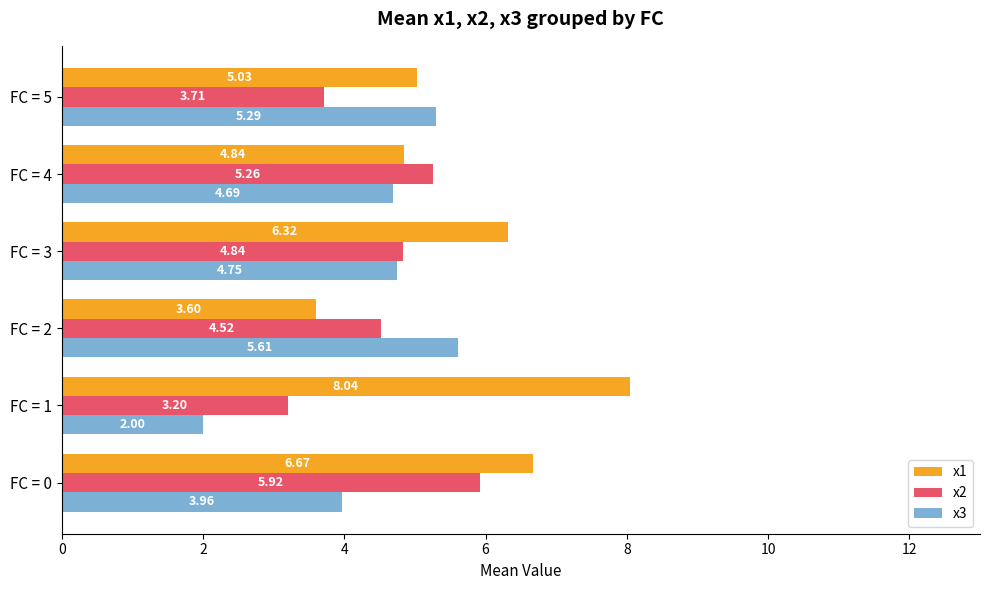

What is the average value of the x1 series?

5.8